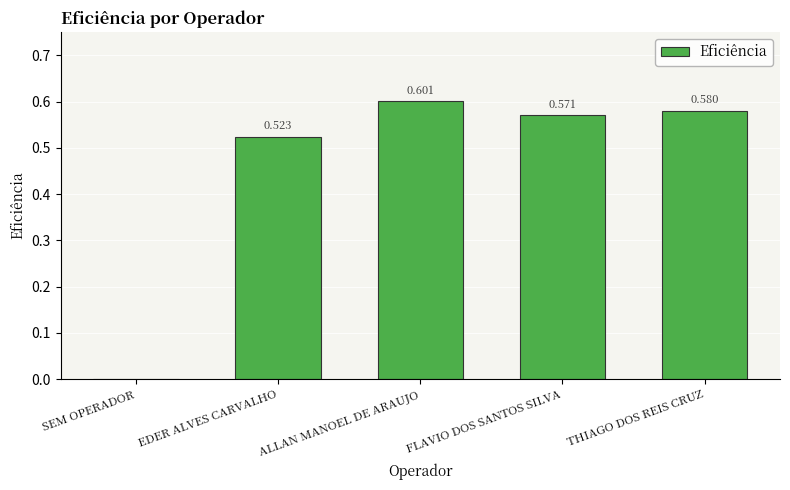

Which label corresponds to the largest value in the chart?

ALLAN MANOEL DE ARAUJO